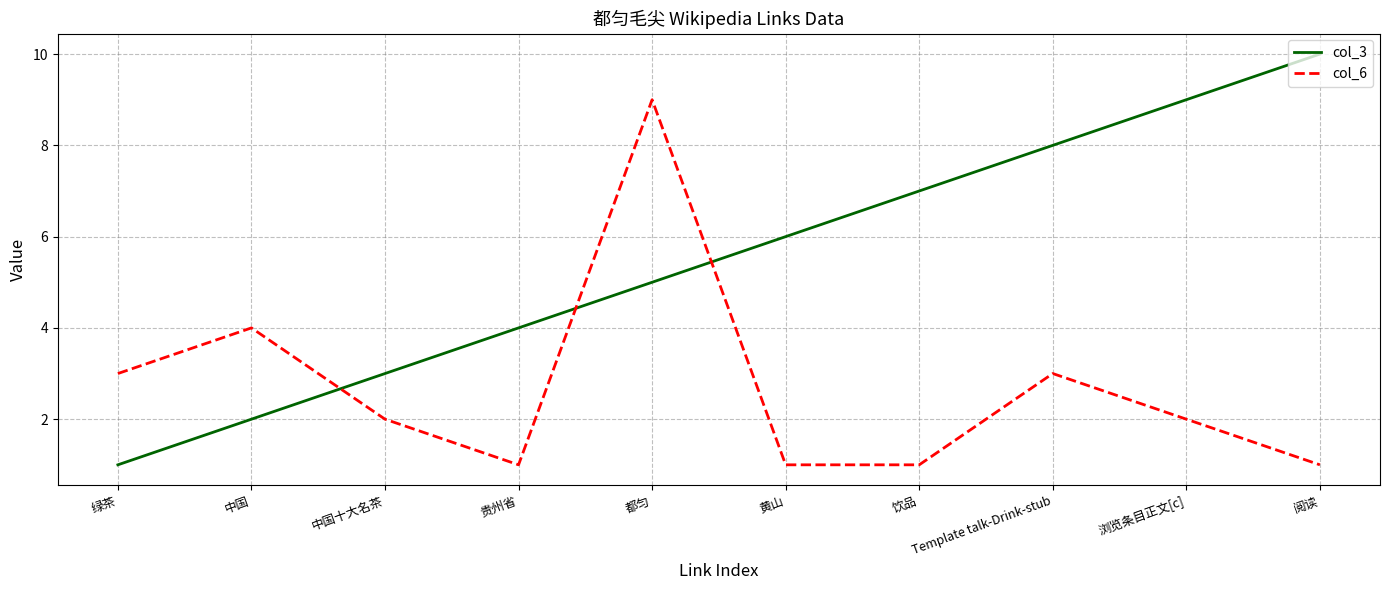

Reading left to right, list all the values displayed in this chart.

col_3: 绿茶=1	中国=2	中国十大名茶=3	贵州省=4	都匀=5	黄山=6	饮品=7	Template talk-Drink-stub=8	浏览条目正文[c]=9	阅读=10
col_6: 绿茶=3	中国=4	中国十大名茶=2	贵州省=1	都匀=9	黄山=1	饮品=1	Template talk-Drink-stub=3	浏览条目正文[c]=2	阅读=1